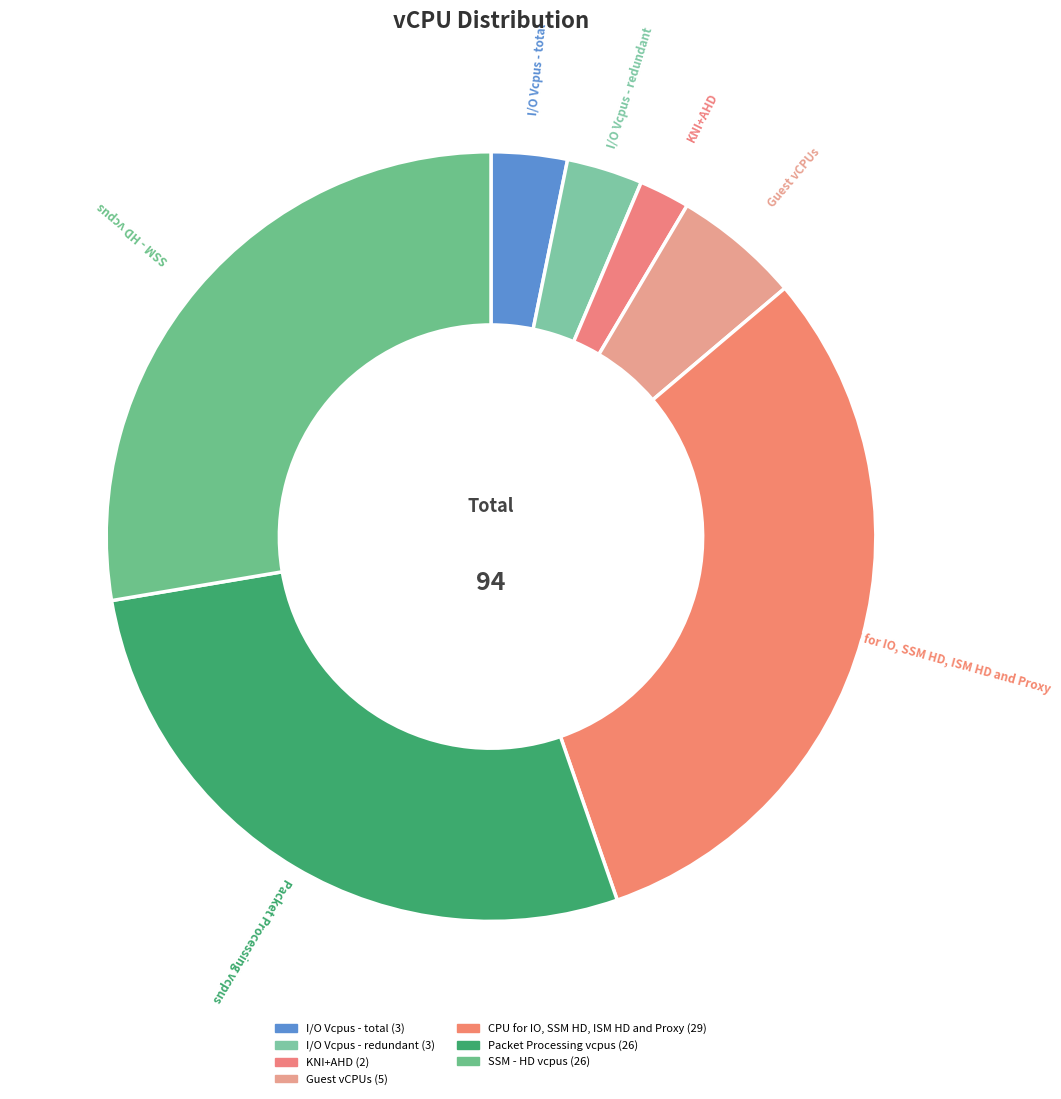

How many slices are in this pie chart?

7